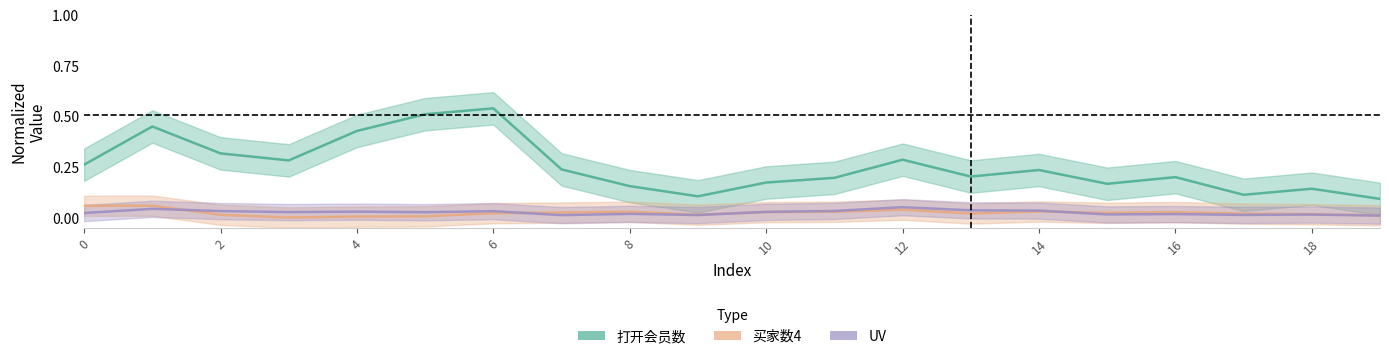

What is the difference between the second highest and second lowest values in the 打开会员数 series?

0.4